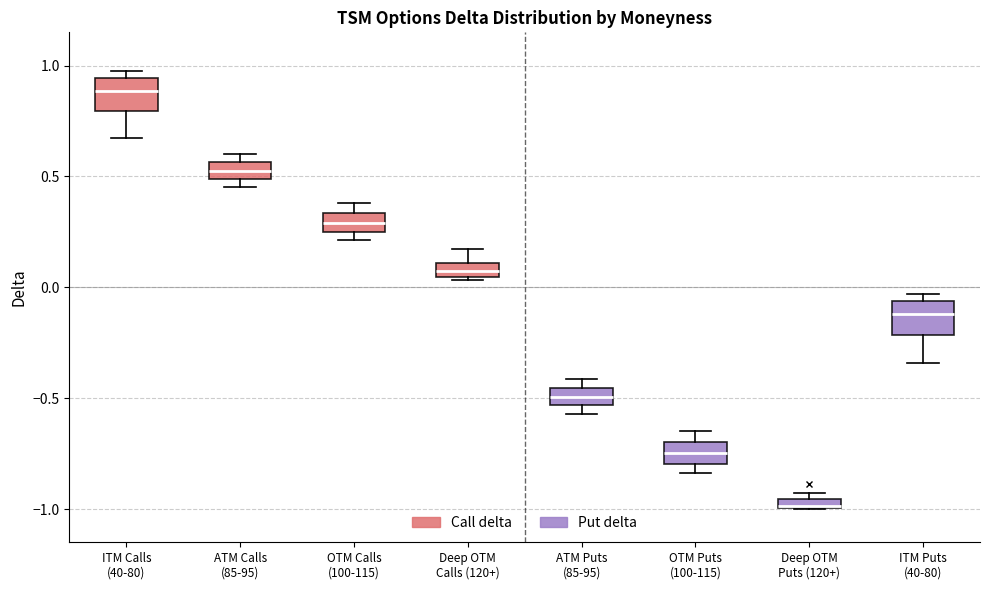

Which box has the highest median line?

ITM Calls (40-80)